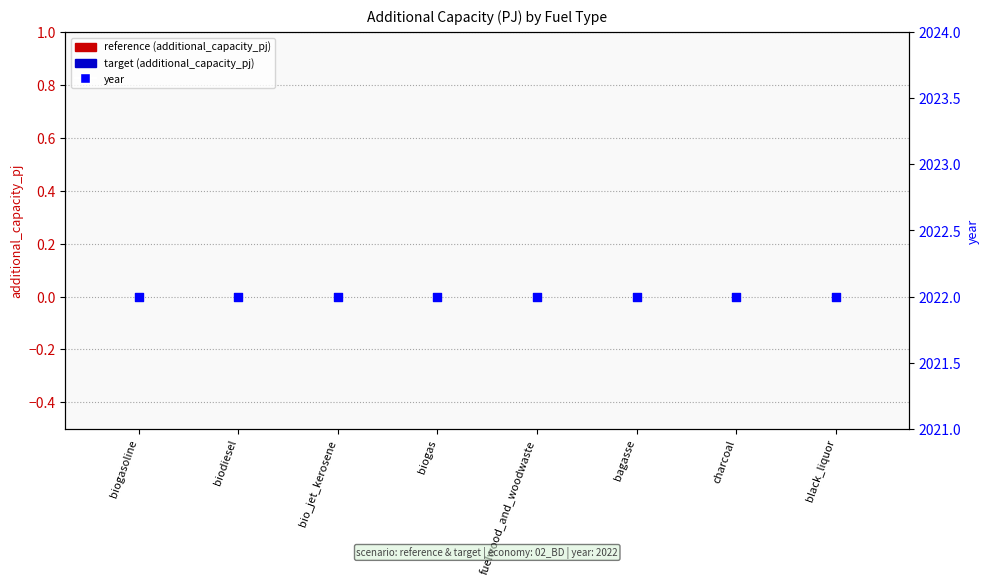

Which series has the largest total across all categories?

year